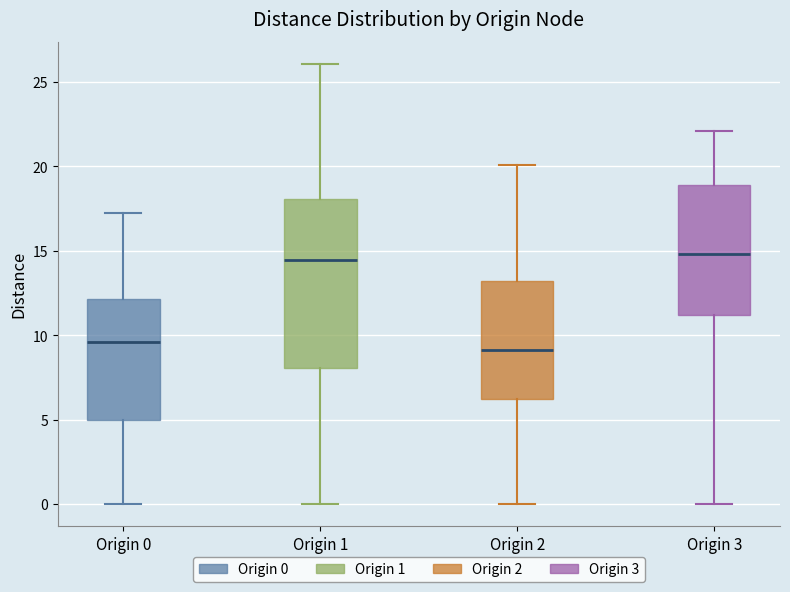

Reading left to right, read every box against the y-axis: the position of its median line, the range the box covers, and the ends of its whiskers. The values are not printed on the chart, so give them approximately, as read against the axis.

Origin 0: median 9.5, box 5.0 to 12.0, whiskers 0.0 to 17.0
Origin 1: median 14.5, box 8.0 to 18.0, whiskers 0.0 to 26.0
Origin 2: median 9.0, box 6.0 to 13.0, whiskers 0.0 to 20.0
Origin 3: median 15.0, box 11.0 to 19.0, whiskers 0.0 to 22.0